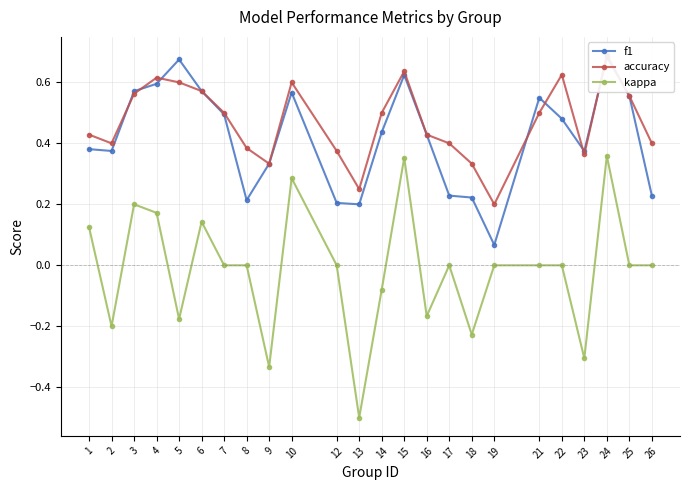

At which label is accuracy closest to 0?

19